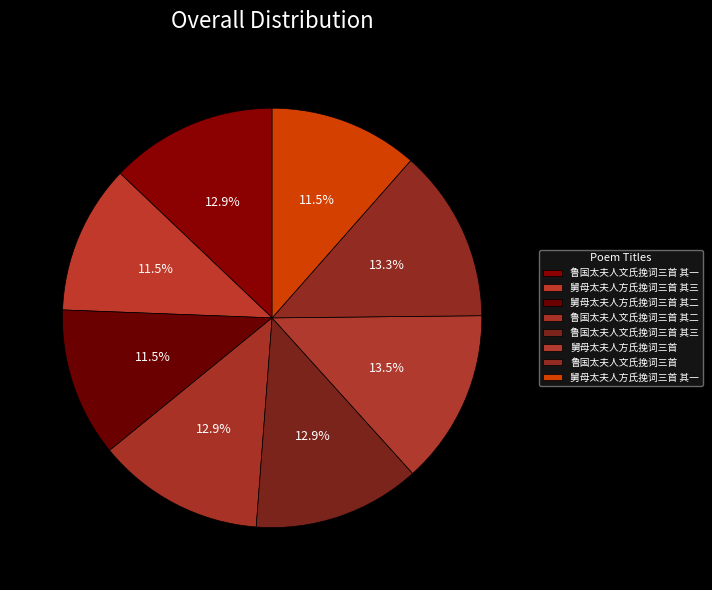

How many segments does this pie chart have?

8